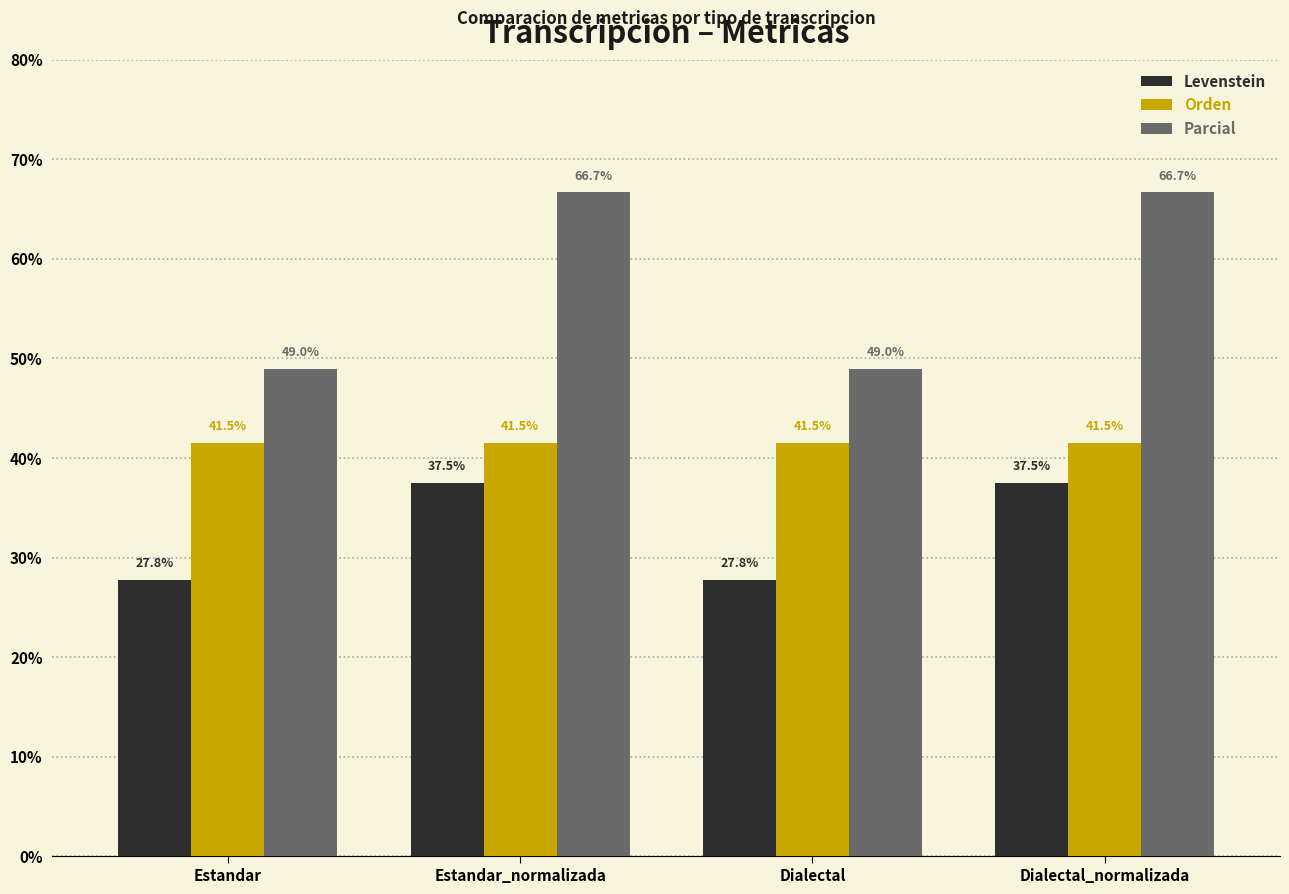

The value of Levenstein at Estandar_normalizada is 53.8. True or false?

False